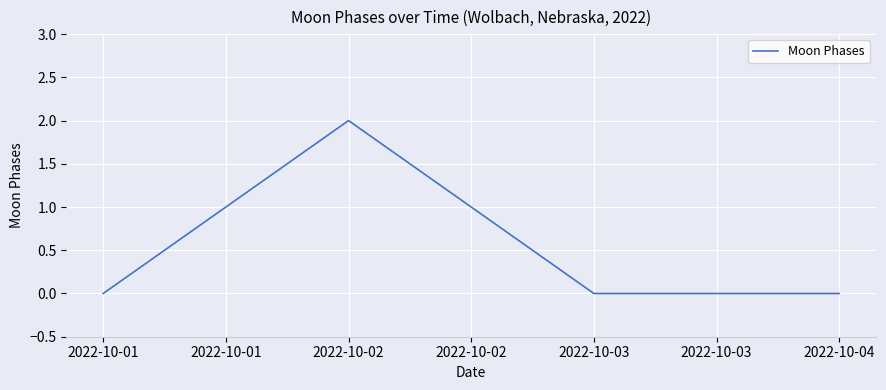

Is it true that the value at 2022-10-03 is 1?

False